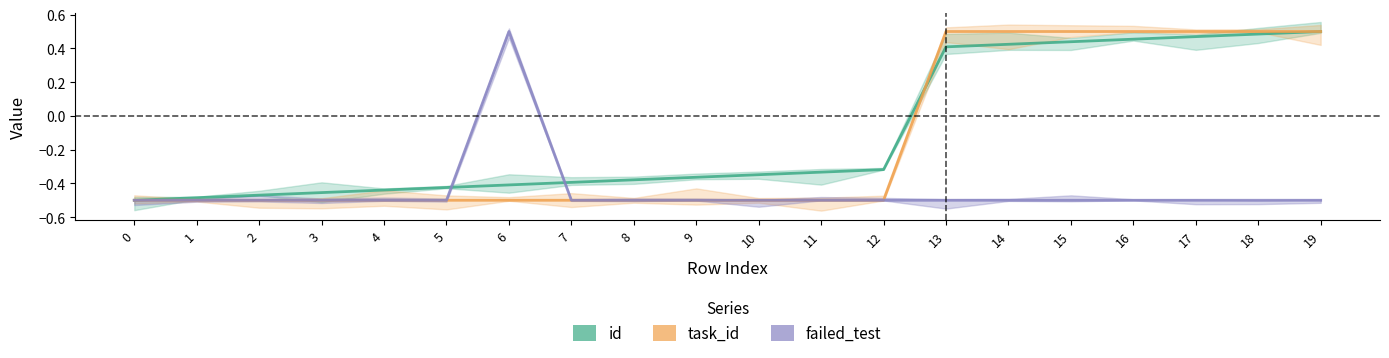

Read the failed_test value at 12.

-0.5